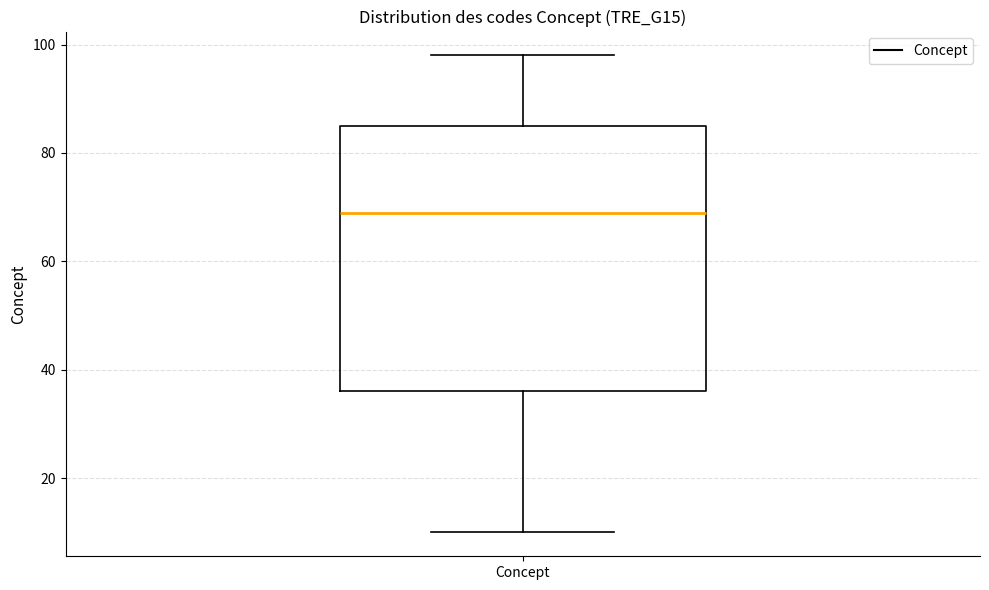

Transcribe this box plot: give where the median line is, the range the box spans, and where the two whiskers end, as read against the y-axis. The values are not printed on the chart, so give them approximately, as read against the axis.

median 70, box 36 to 86, whiskers 10 to 98